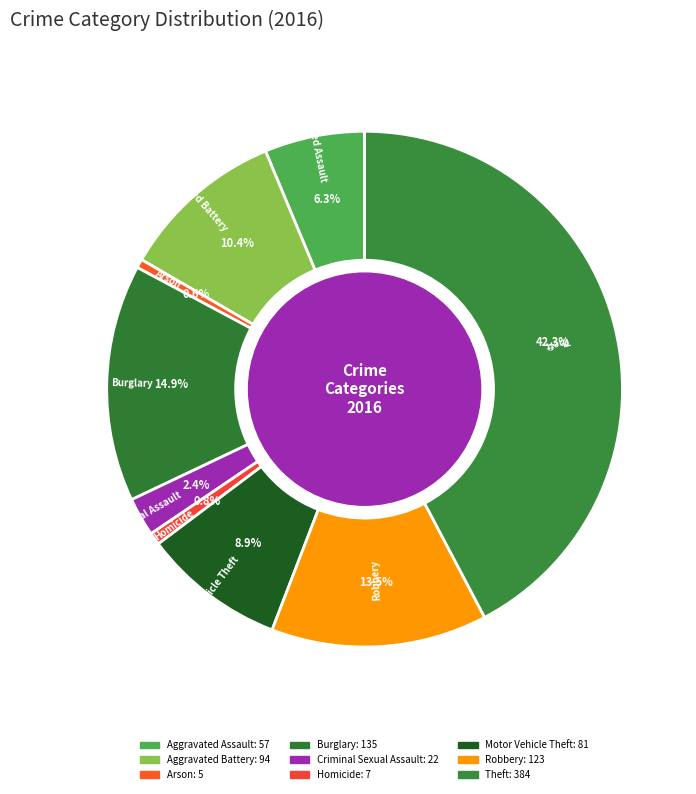

Does any single category account for the majority?

No